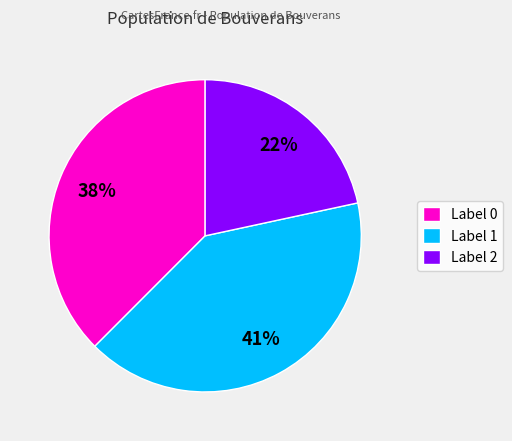

Do Label 2 and Label 1 together represent more than half of the pie?

Yes